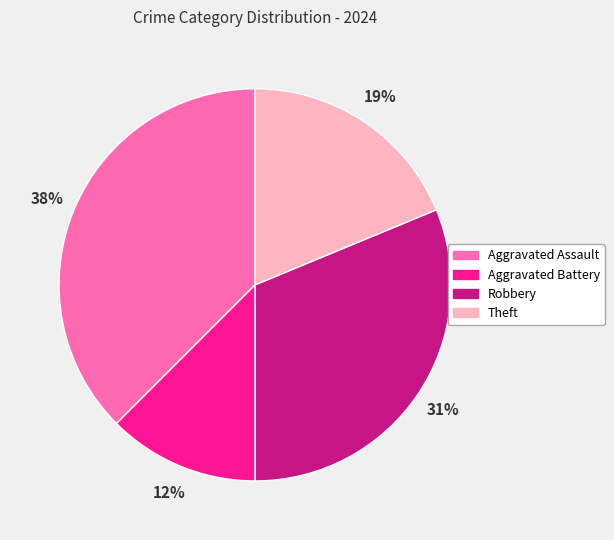

To the nearest percent, what percentage of the pie is Robbery?

31%